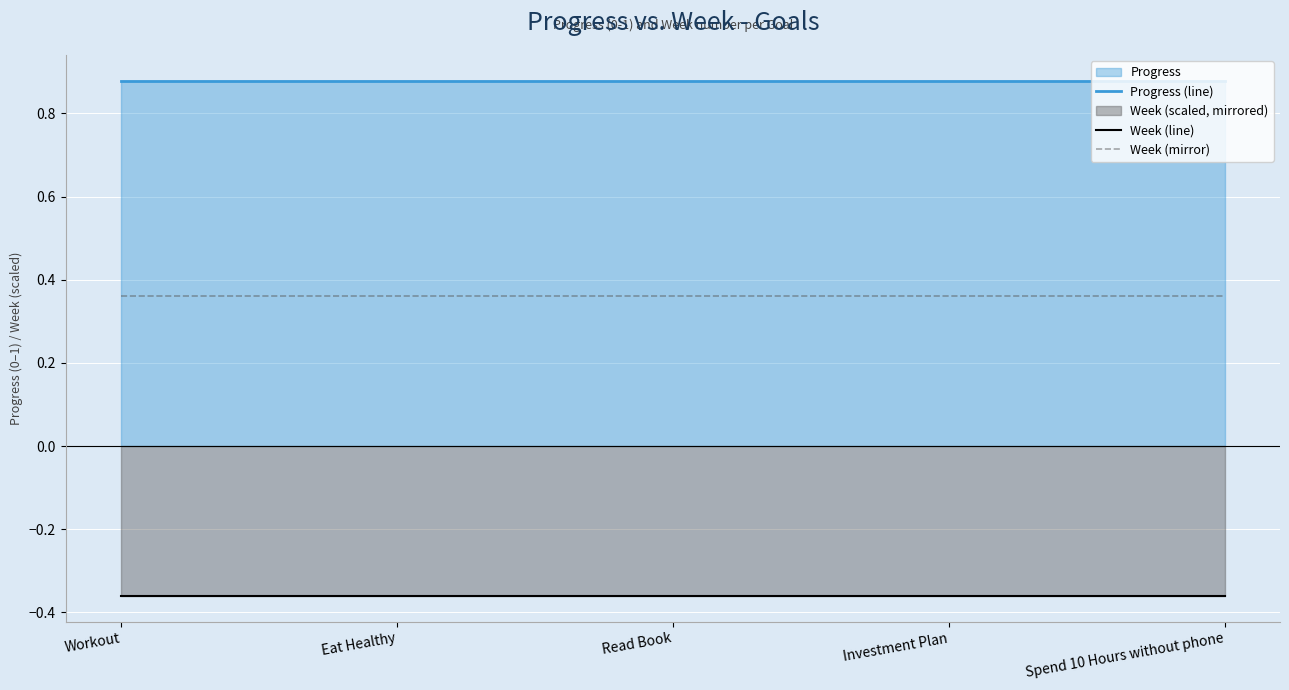

Which series has the widest spread of values?

Progress (line)